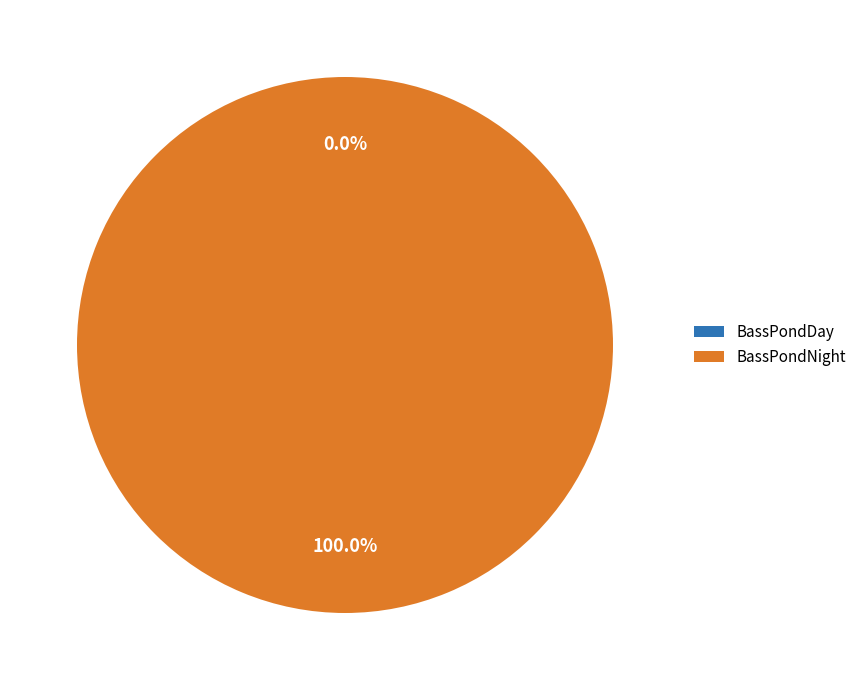

To the nearest percent, what is the combined percentage of BassPondNight and BassPondDay?

100%